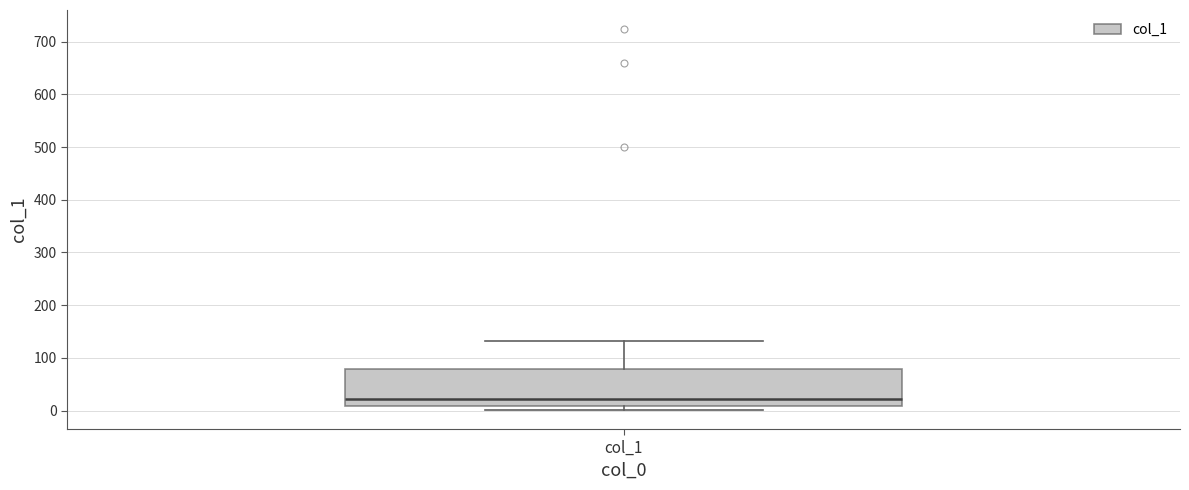

Read this box plot against the y-axis: the position of the median line, the range covered by the box, and the ends of both whiskers. The values are not printed on the chart, so give them approximately, as read against the axis.

median 20, box 10 to 80, whiskers 0 to 130